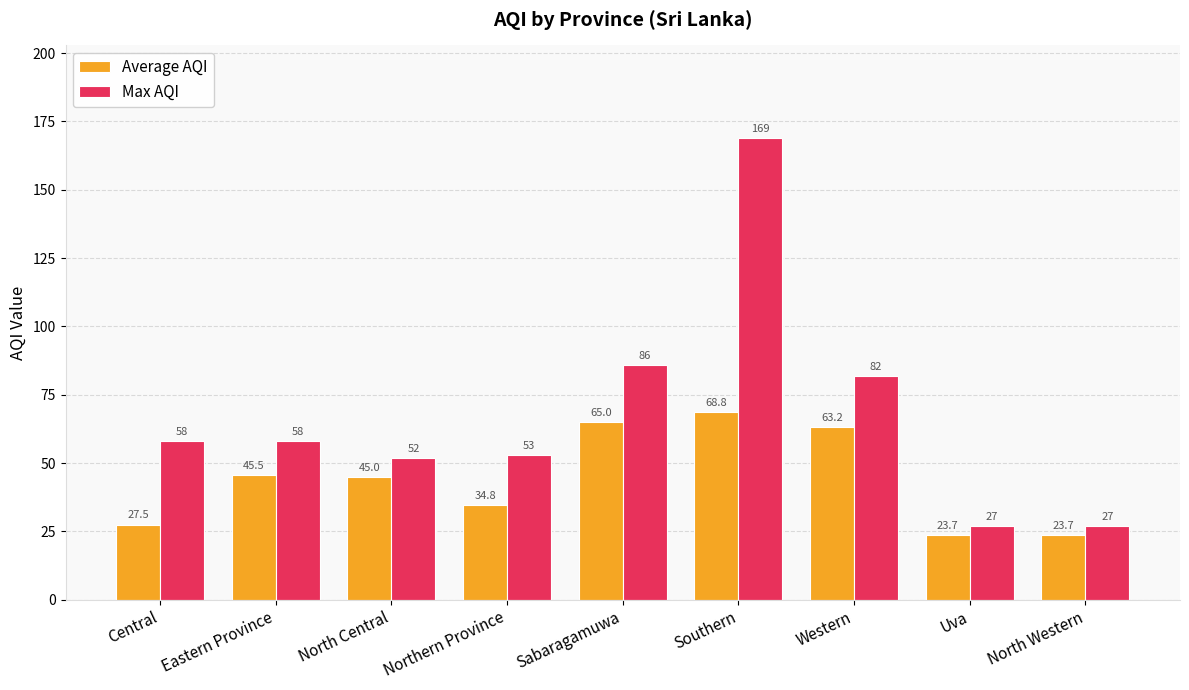

What is the total value across all series at Southern?

237.8